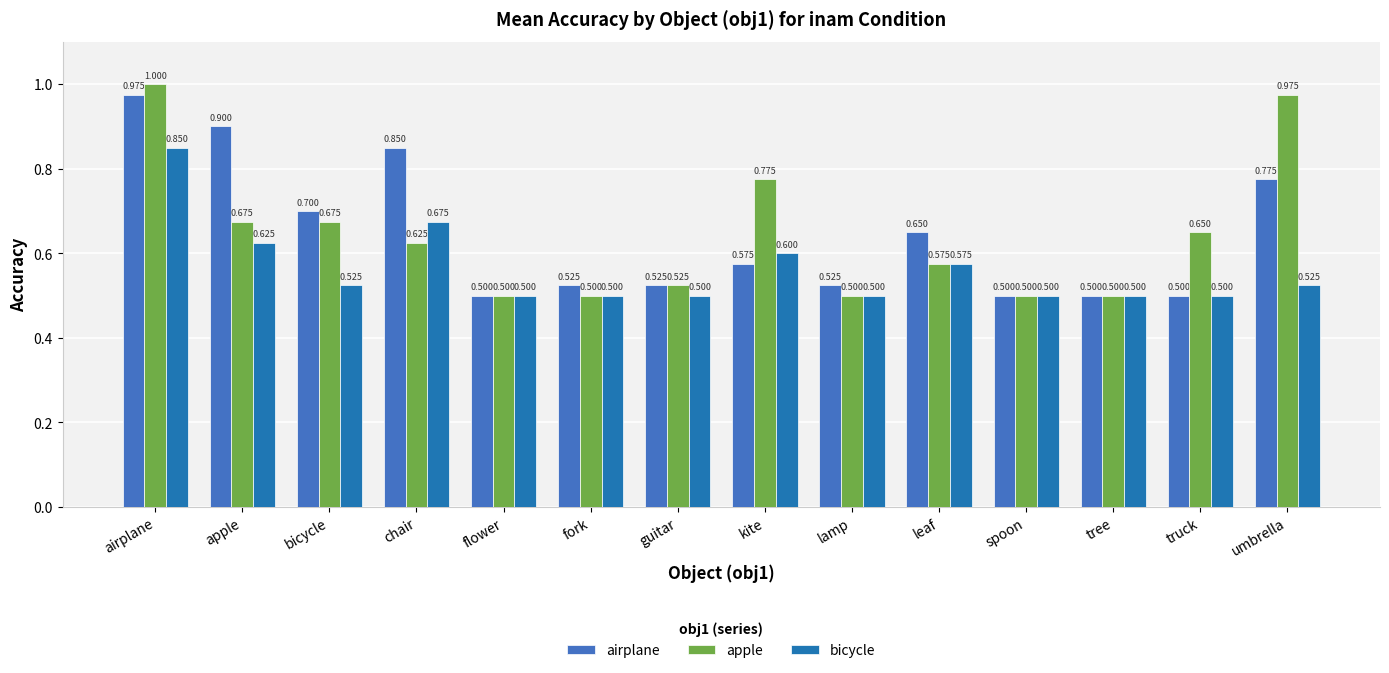

Are the bars horizontal?

No